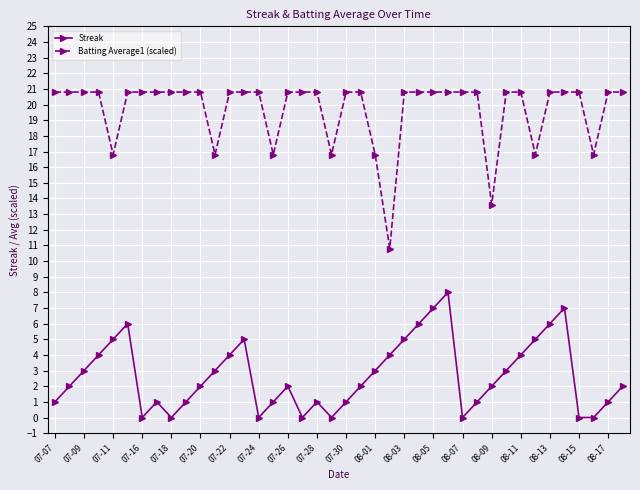

At how many categories does at least one series exceed 18?

31